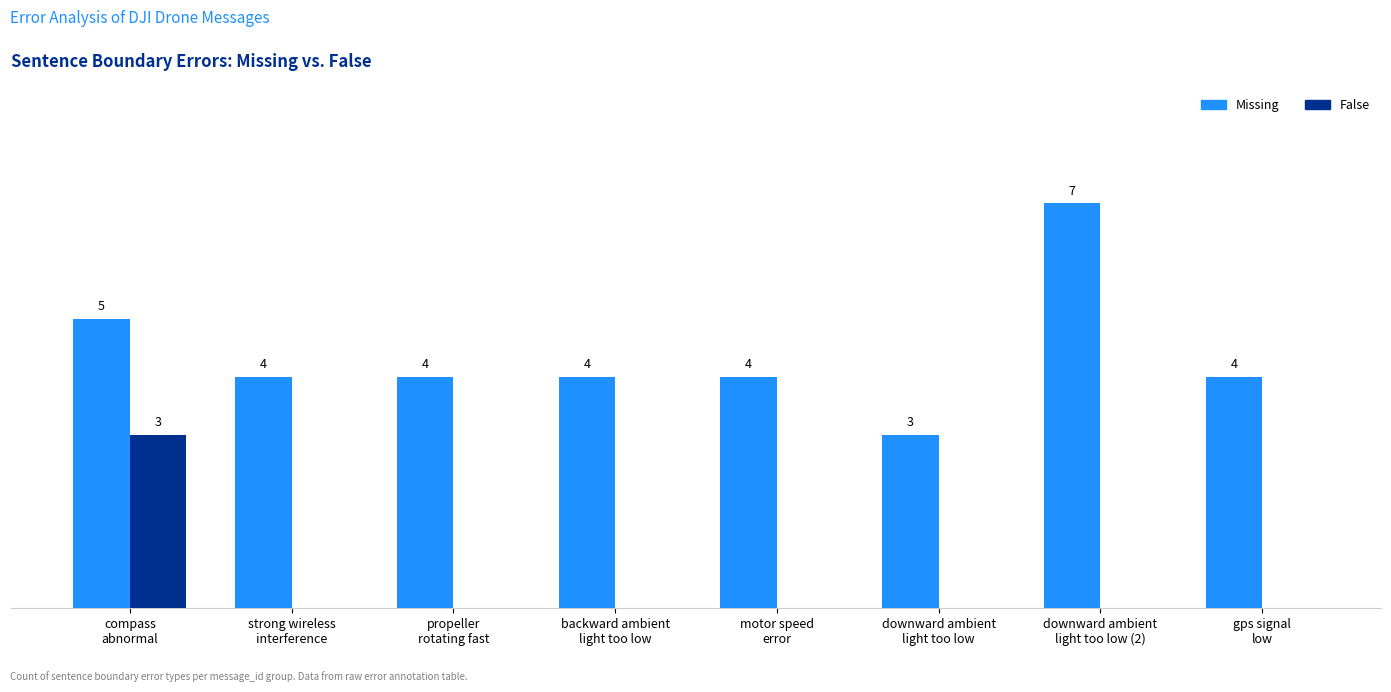

Which series has the largest total across all categories?

Missing